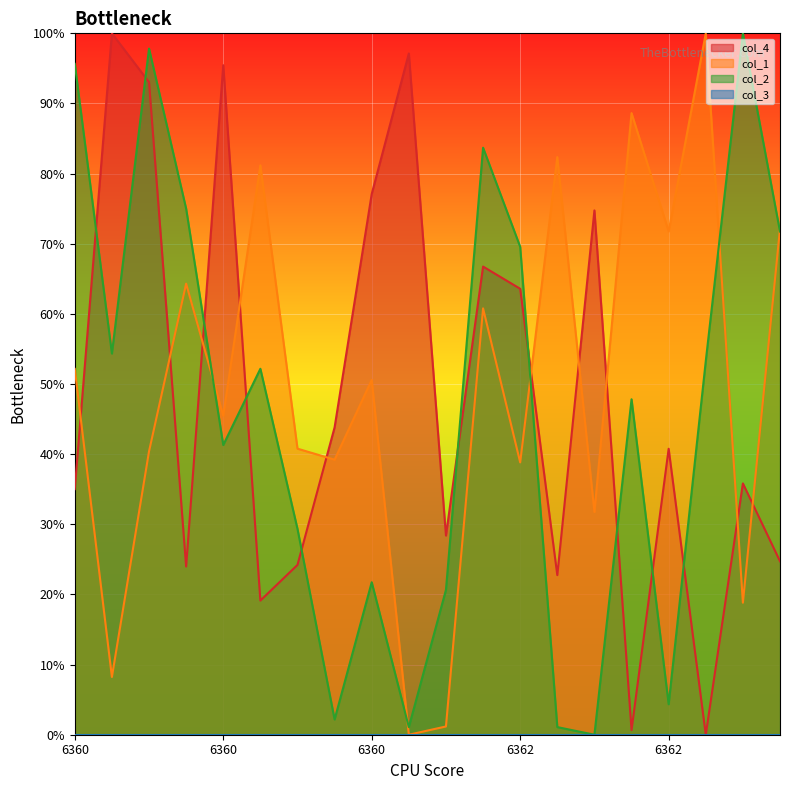

What is the greatest value displayed?

1.0